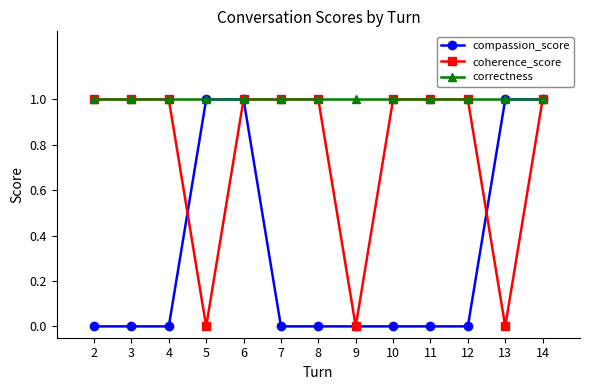

The correctness series shows 0 at 5. True or false?

False